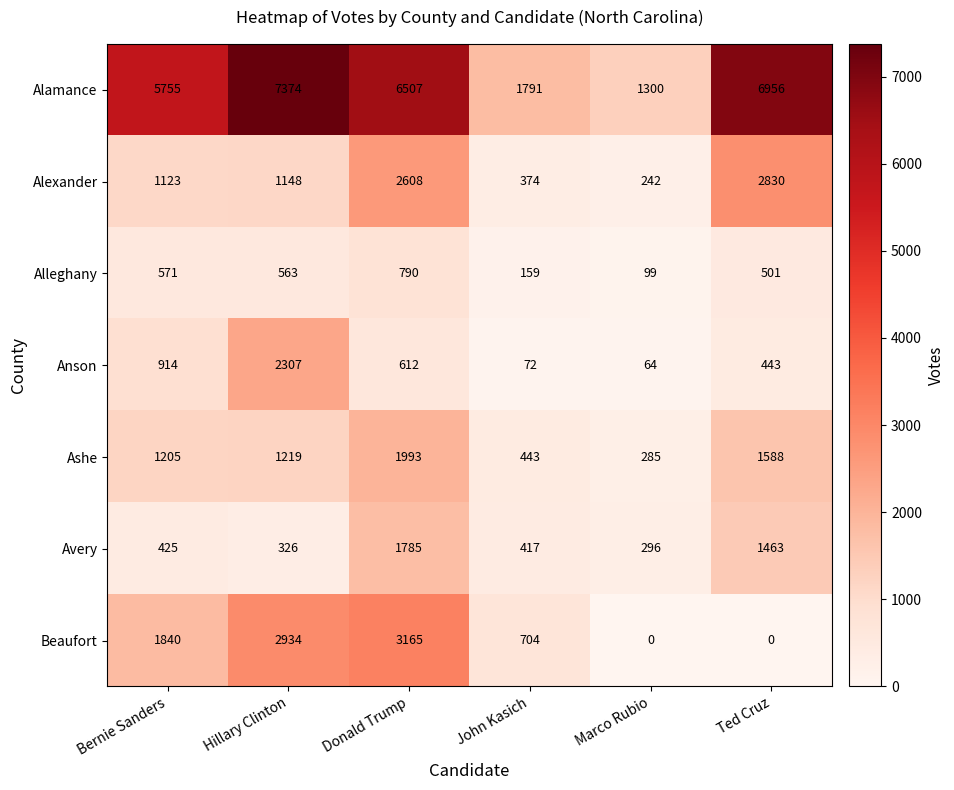

The Ashe series shows 1993 at Donald Trump. True or false?

True